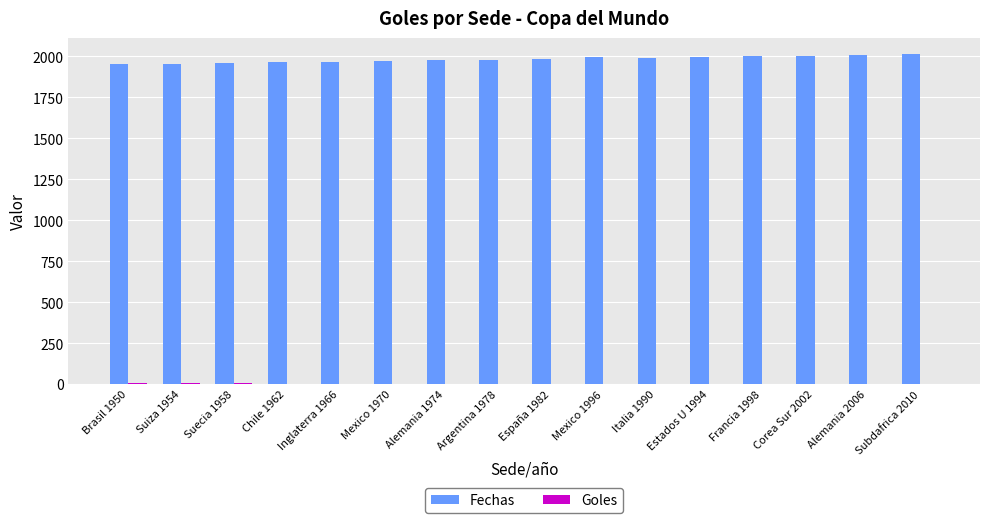

True or false: Fechas has a value of 1097.9 at Mexico 1996.

False